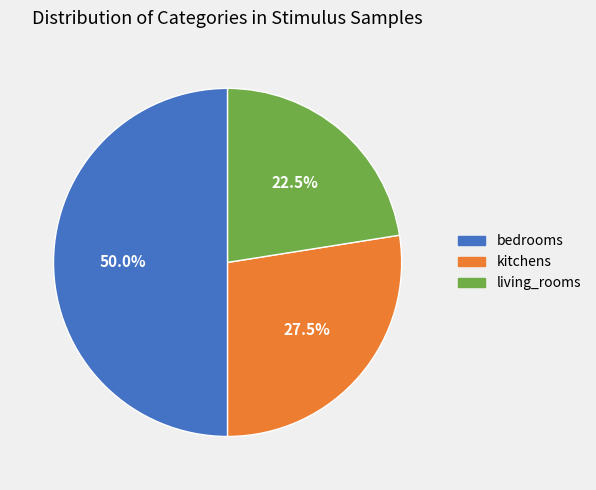

Count the number of slices in the pie.

3